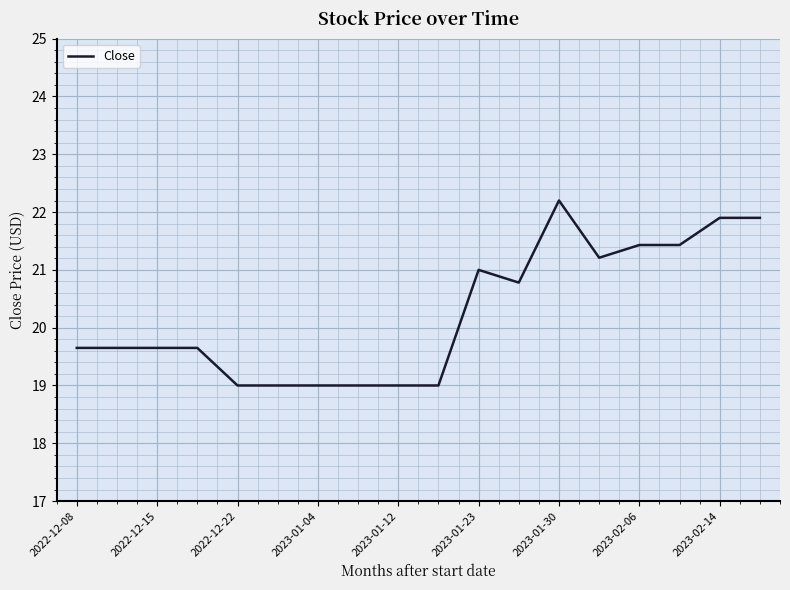

What is the maximum value shown in the chart?

22.2